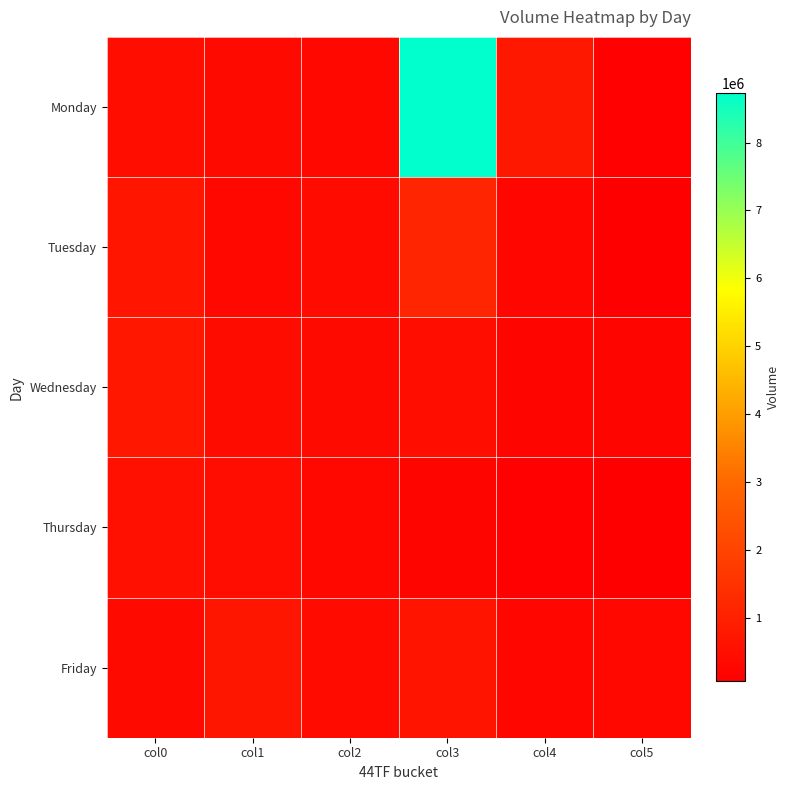

Reading right to left, what are all the values shown in this chart?

Monday: col5=132400	col4=775065	col3=8723233	col2=336360	col1=378019	col0=475485
Tuesday: col5=95231	col4=265988	col3=1134614	col2=411254	col1=334566	col0=683583
Wednesday: col5=252945	col4=253027	col3=490381	col2=356863	col1=437653	col0=730588
Thursday: col5=67858	col4=128613	col3=241931	col2=328941	col1=470282	col0=556576
Friday: col5=310652	col4=279636	col3=648980	col2=410113	col1=723764	col0=367313